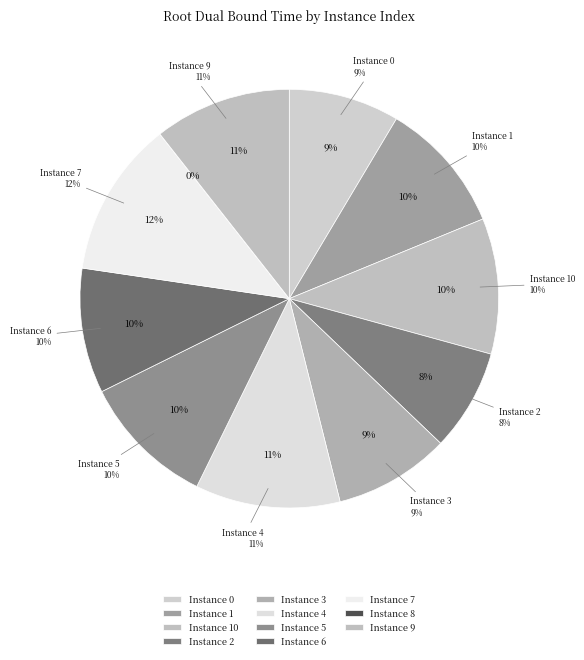

How many segments does this pie chart have?

11